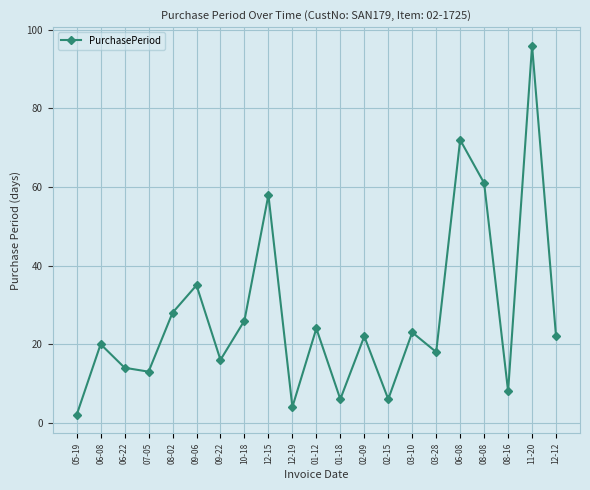

Count the number of data series in this chart.

1